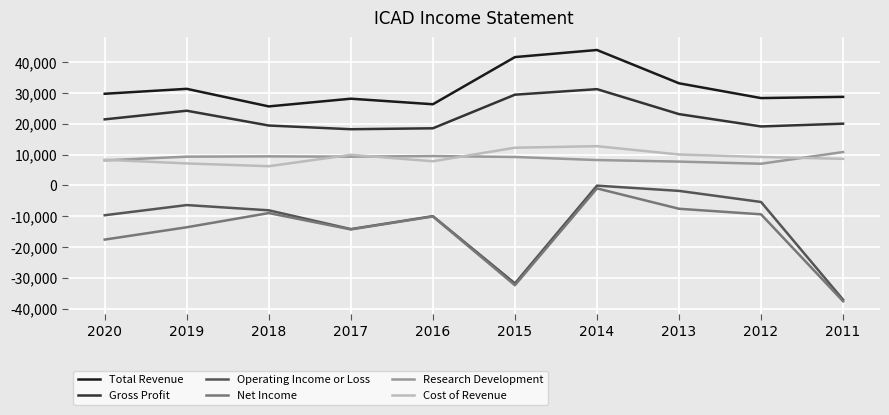

Is it true that Research Development equals 7700 at 2013?

True